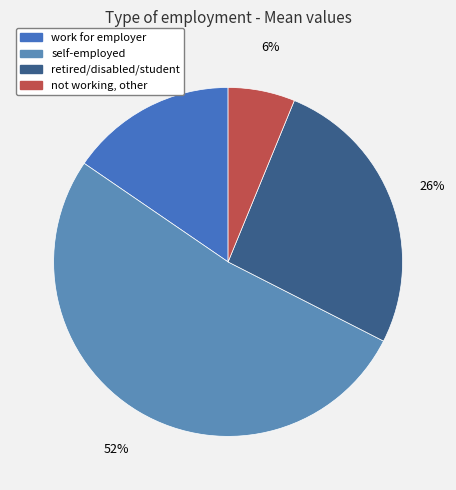

Does self-employed represent more than half of the total?

Yes